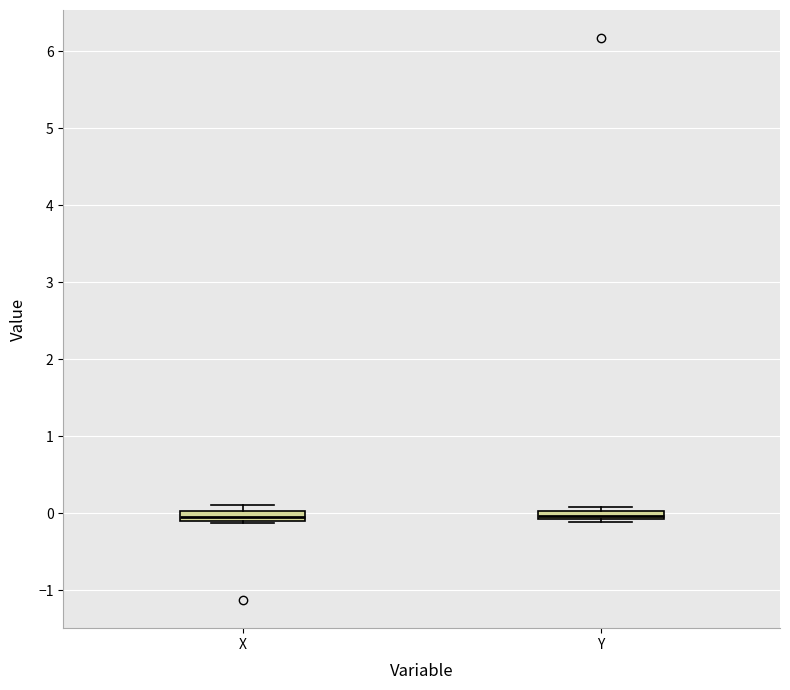

Where is the upper edge of the box for X on the y-axis? The values are not printed on the chart, so give them approximately, as read against the axis.

0.0